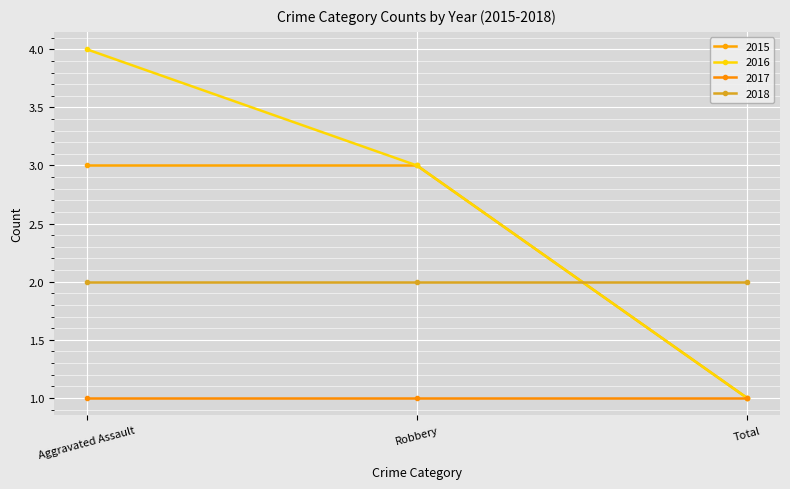

What is the difference between the maximum and minimum values in the 2016 series?

3